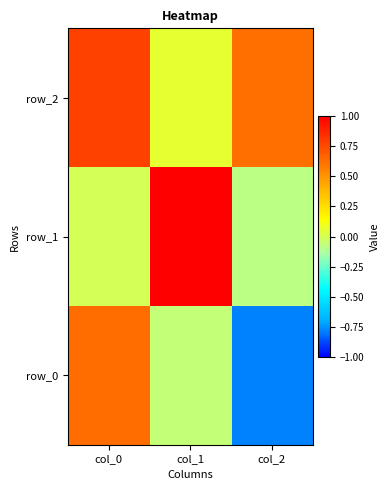

Reading right to left, transcribe all the data shown in this chart.

row_0: col_2=-0.8	col_1=-0.1	col_0=0.6
row_1: col_2=-0.1	col_1=1.0	col_0=-0.0
row_2: col_2=0.6	col_1=0.1	col_0=0.8